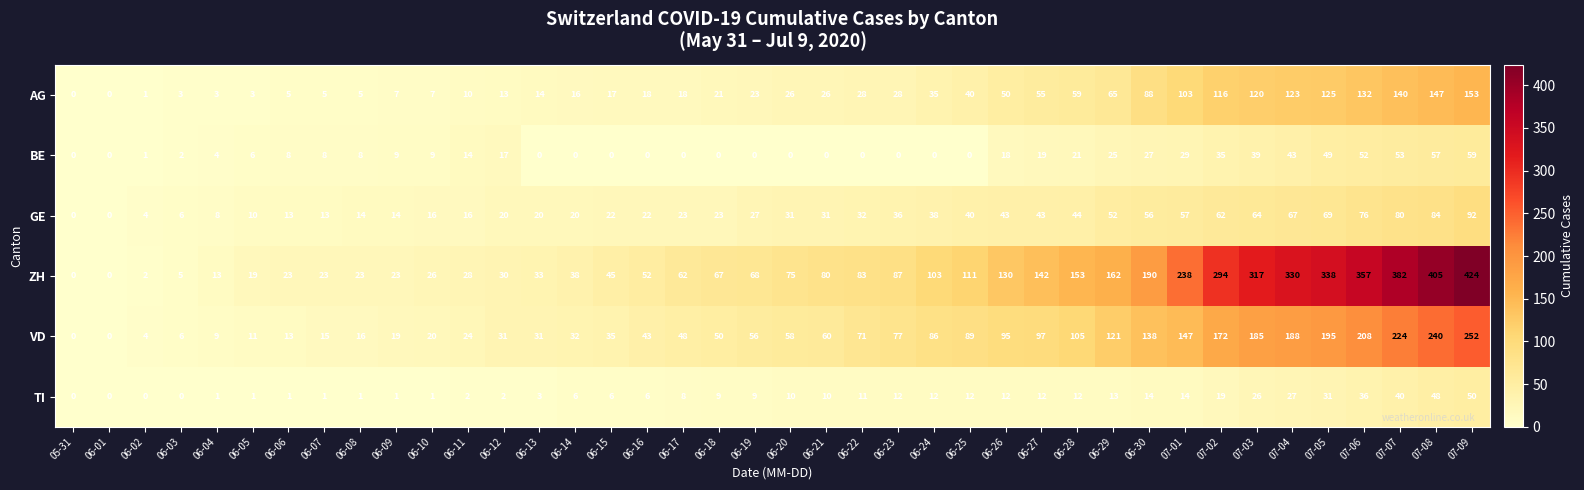

At which label is VD closest to 126?

06-29